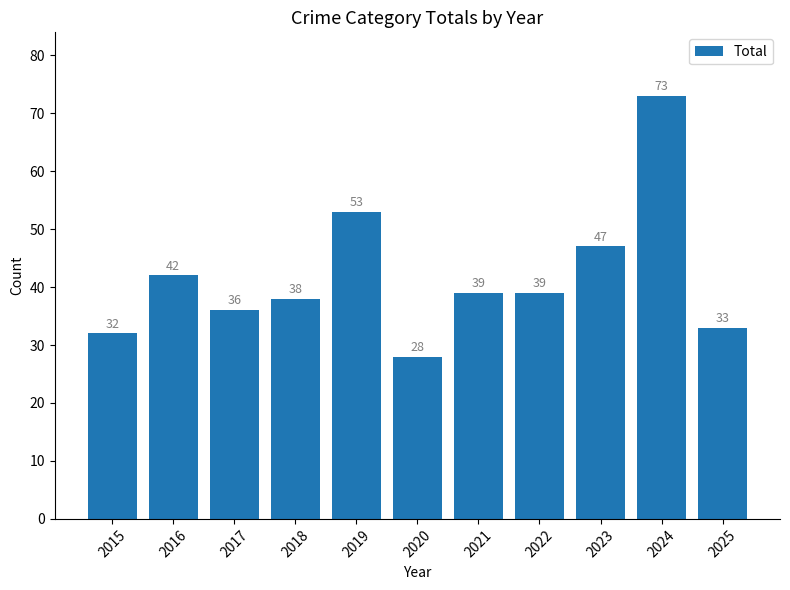

How many categories are shown in the chart?

11